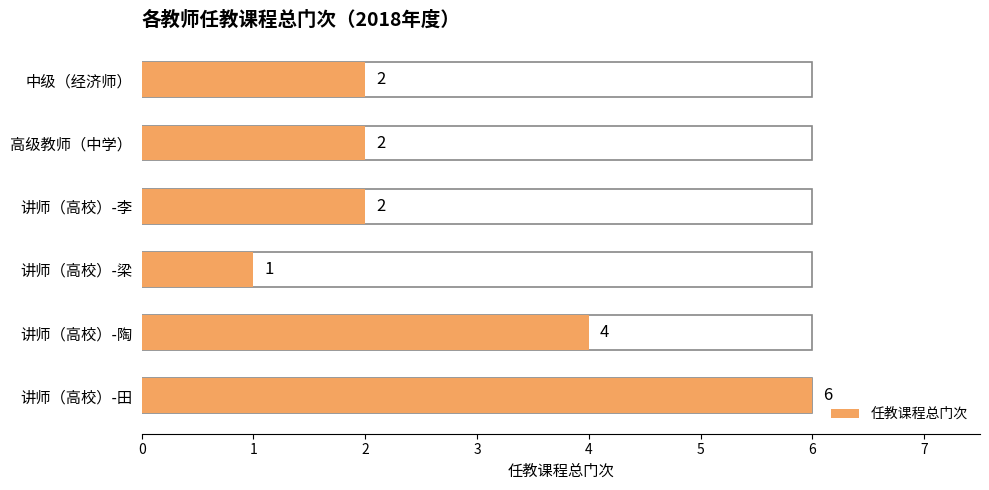

What is the minimum value shown in the chart?

1